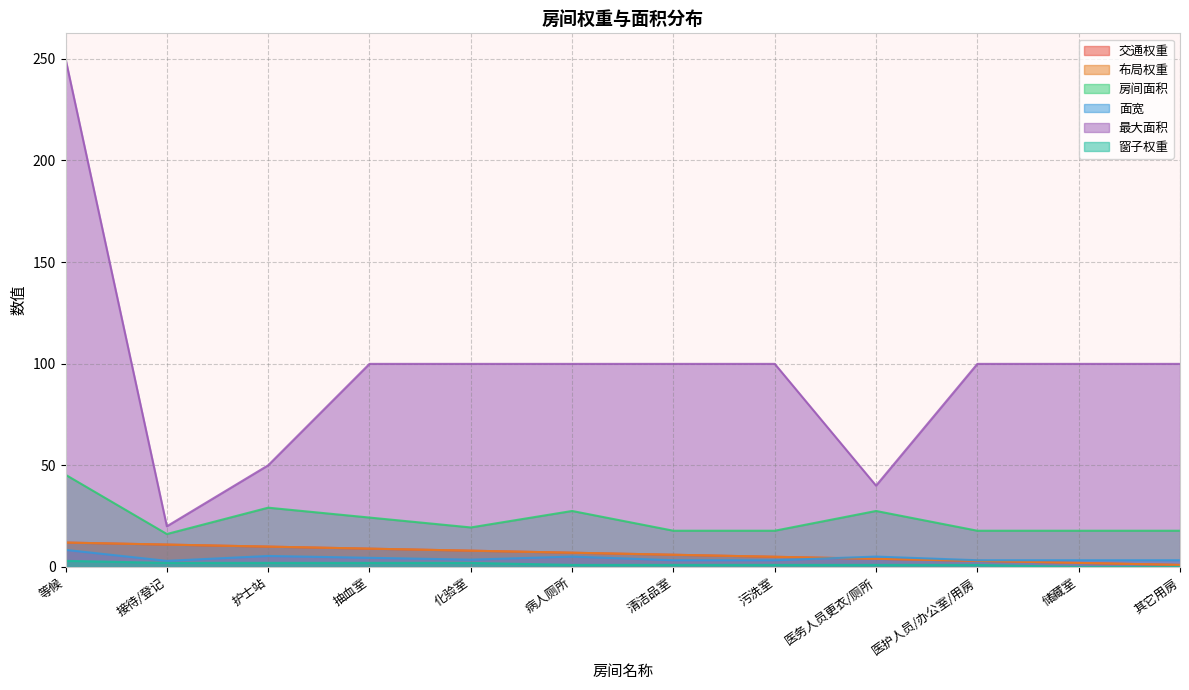

Rank the series by their maximum value, from lowest to highest.

窗子权重, 面宽, 交通权重, 布局权重, 房间面积, 最大面积